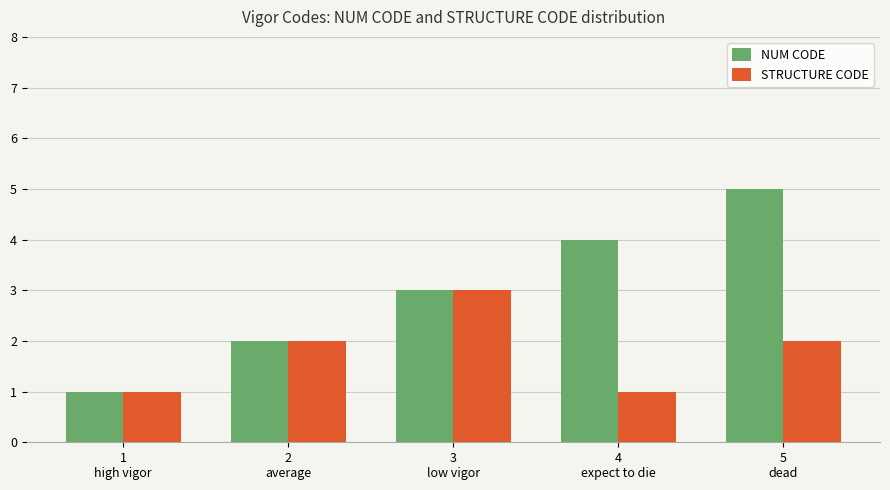

List the series in order of their overall mean, lowest first.

STRUCTURE CODE, NUM CODE